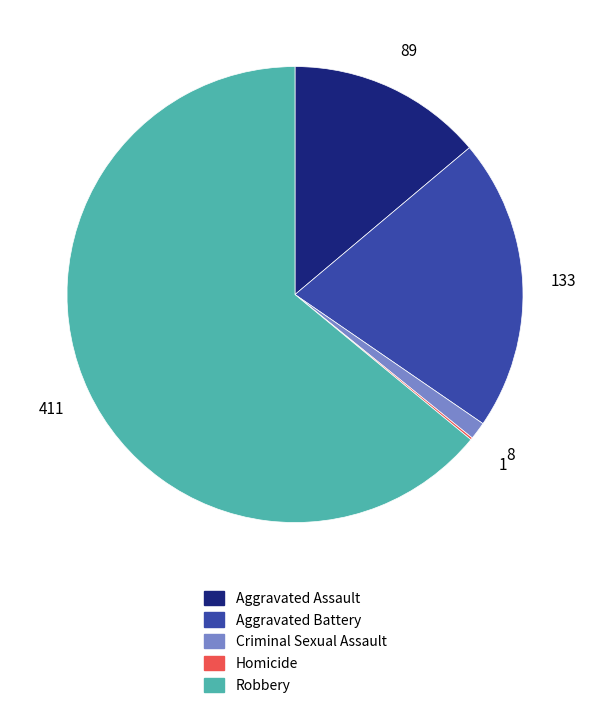

Approximately how many times larger is the value at Aggravated Battery compared to Robbery?

0.3